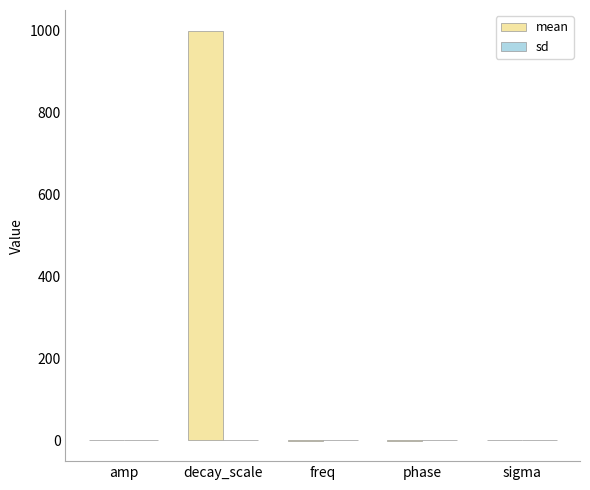

Which series has the largest total across all categories?

mean